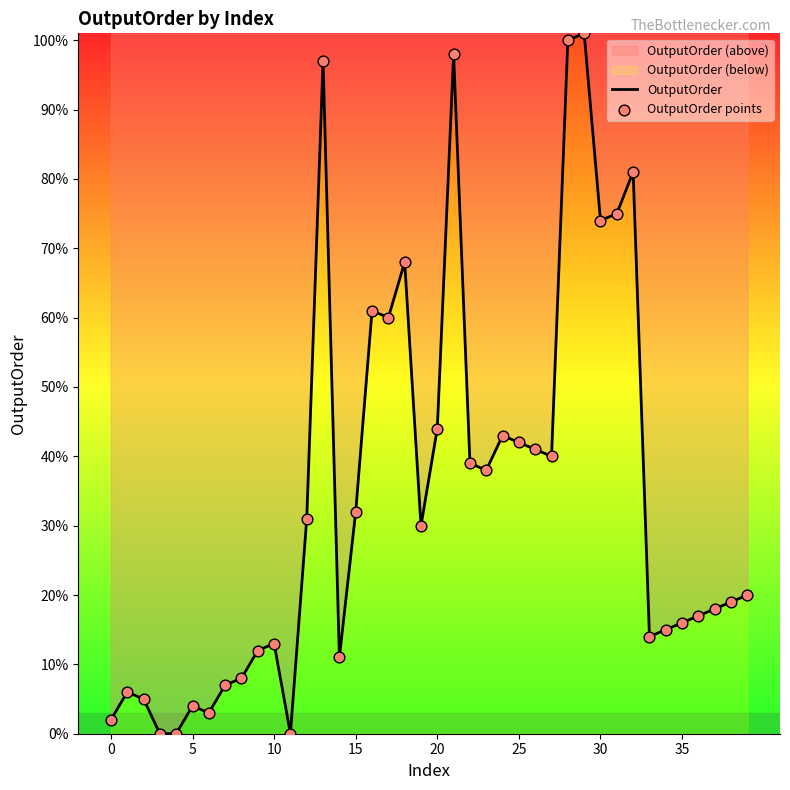

At how many categories does at least one series exceed 94?

4